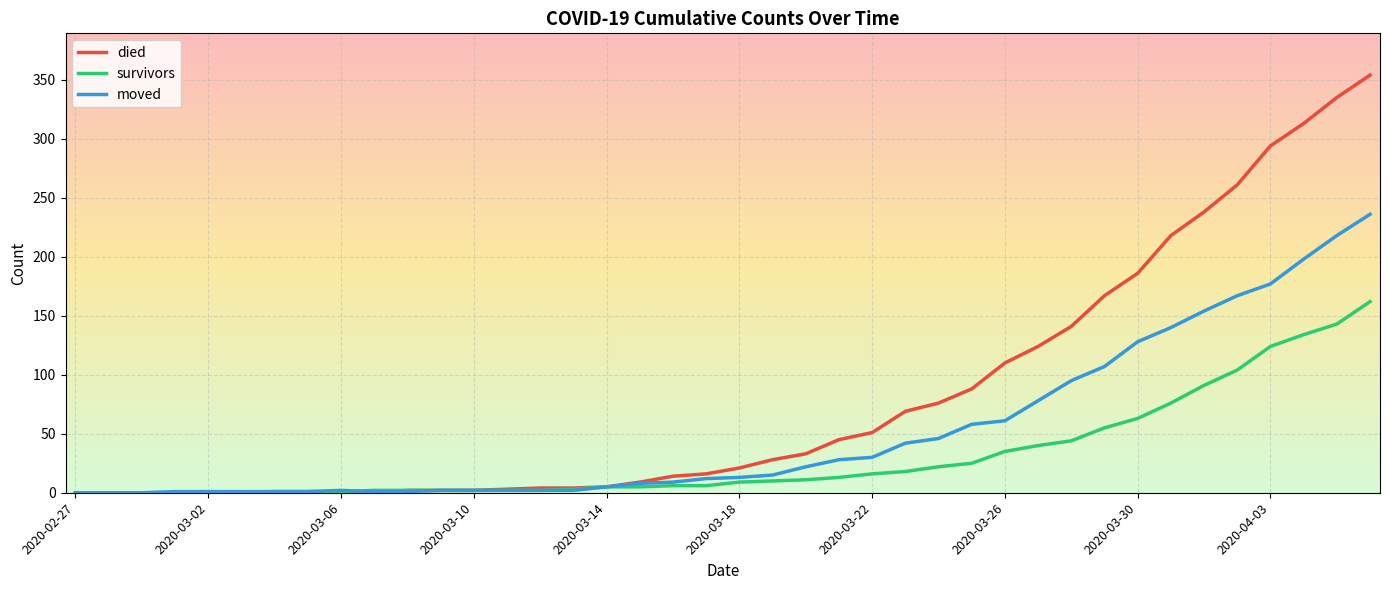

Rank the series by their maximum value, from highest to lowest.

died, moved, survivors